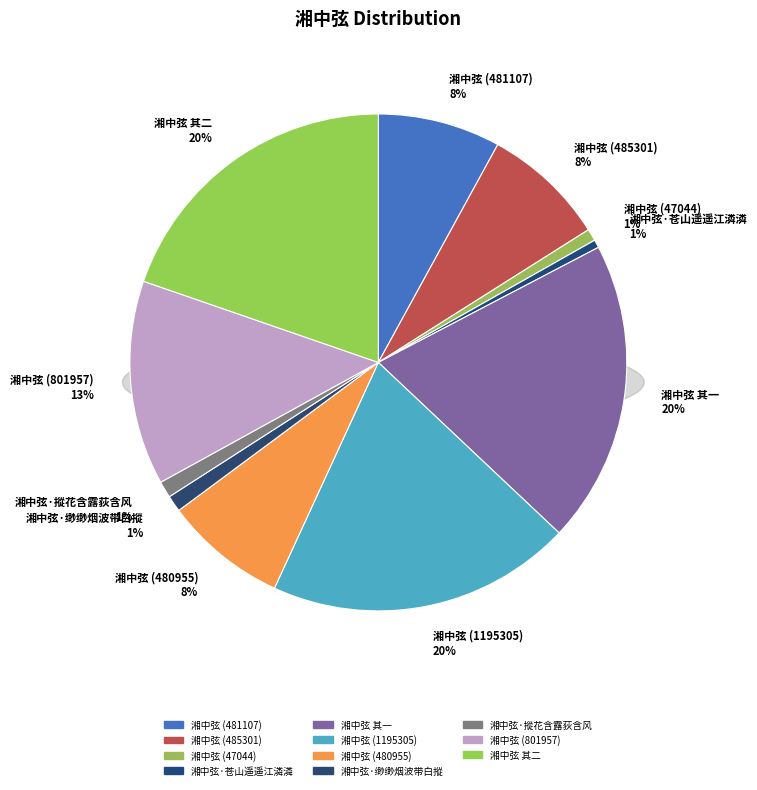

Which category has the smallest portion of the pie?

湘中弦·苍山遥遥江潾潾